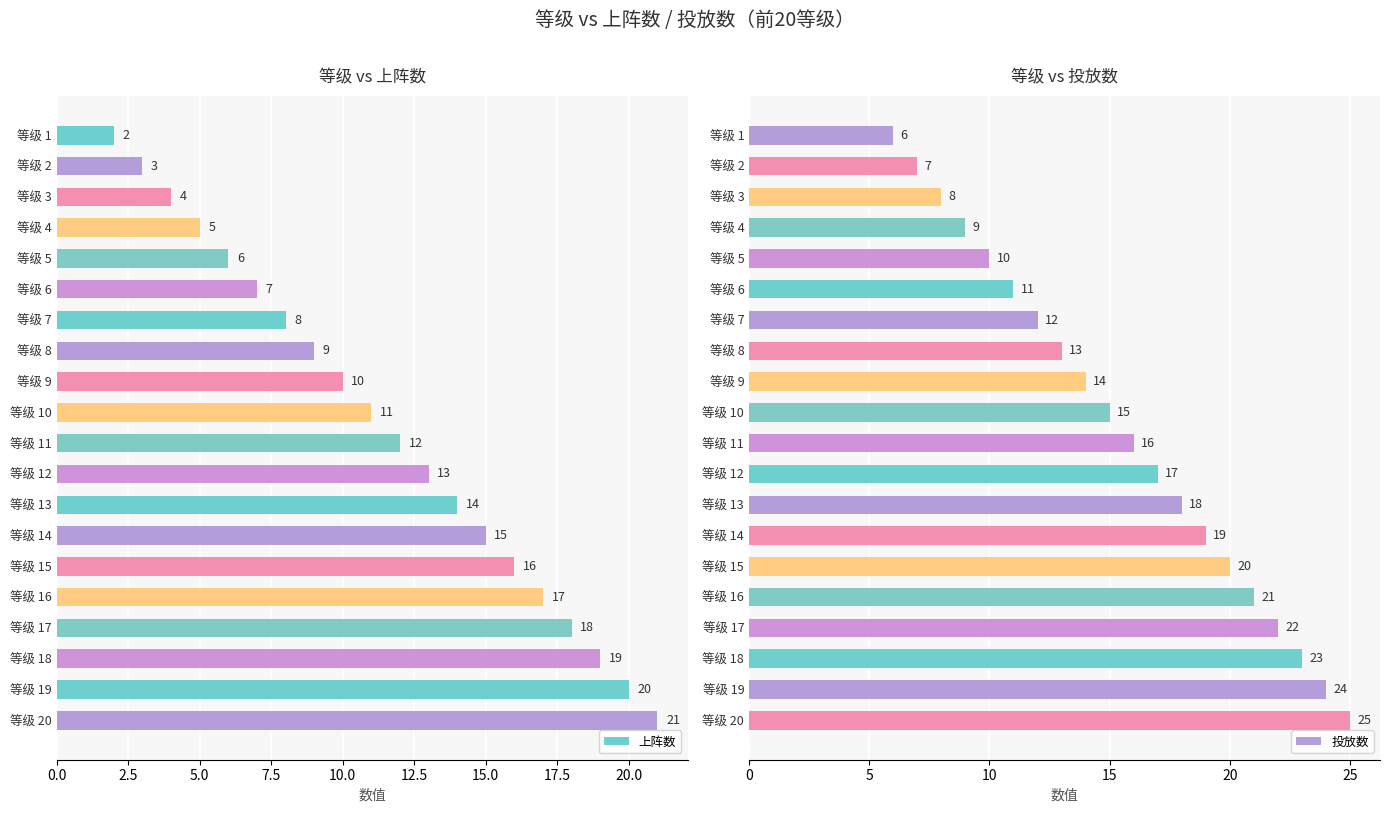

Reading left to right, extract all data points from this chart.

上阵数: 2	3	4	5	6	7	8	9	10	11	12	13	14	15	16	17	18	19	20	21
投放数: 6	7	8	9	10	11	12	13	14	15	16	17	18	19	20	21	22	23	24	25